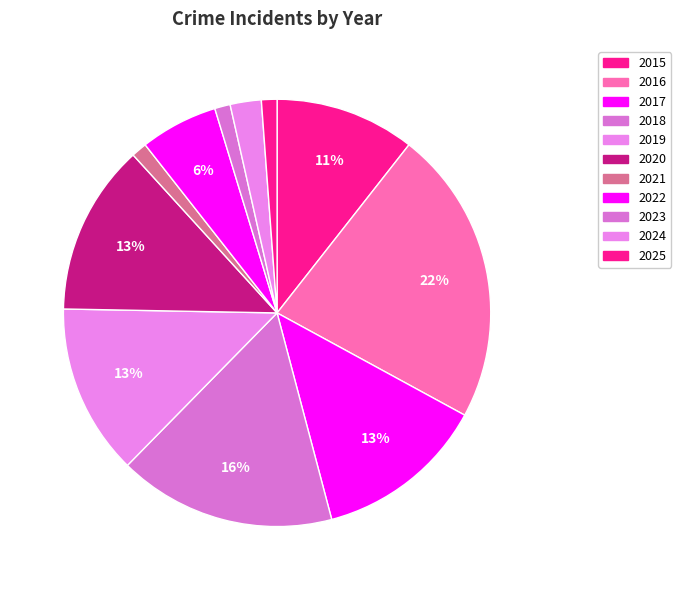

Count the number of slices in the pie.

11